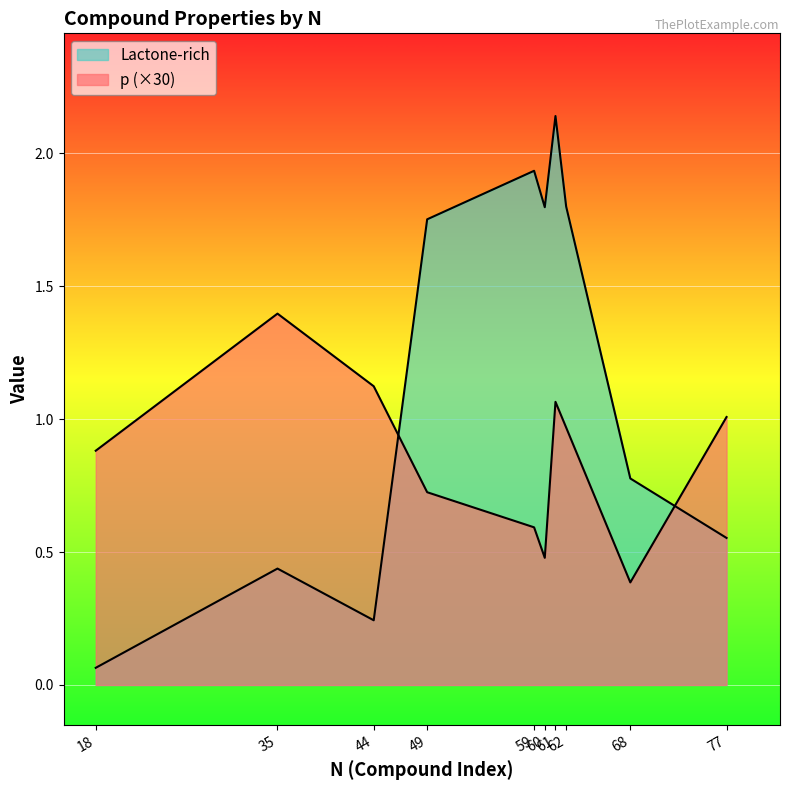

Between 49 and 61, which series saw the biggest shift?

Lactone-rich